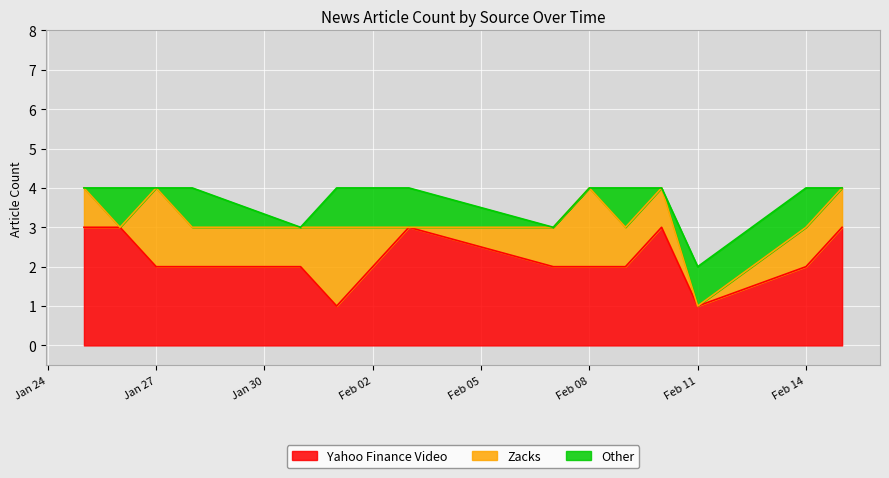

What is the difference between the Yahoo Finance Video values at 2022-02-08 and 2022-02-01?

1